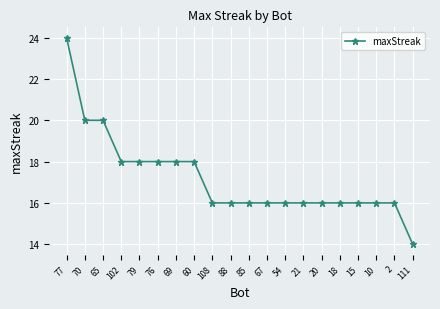

How many data points does each series have?

20